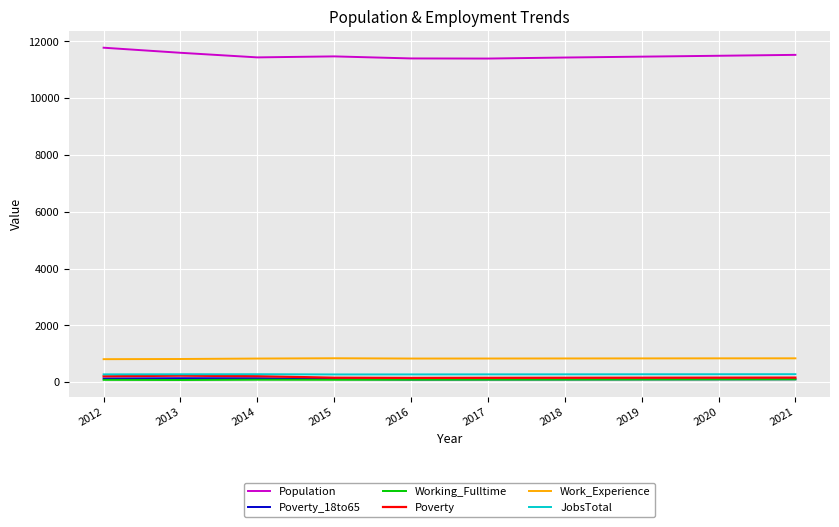

What is the sum of all Poverty_18to65 values?

1068